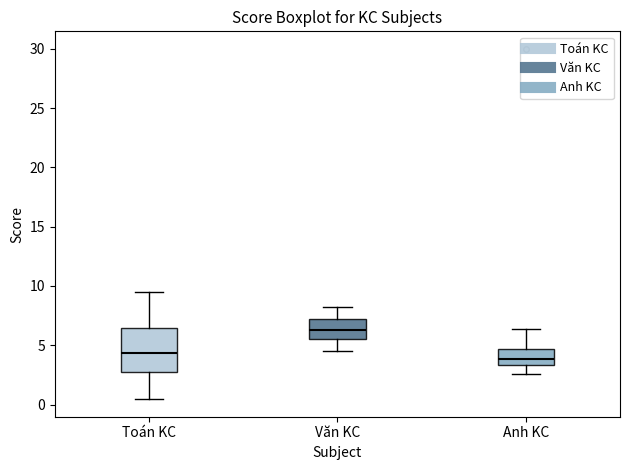

Reading left to right, transcribe this box plot: for each box, give where its median line is, the range the box spans, and where its two whiskers end, as read against the y-axis. The values are not printed on the chart, so give them approximately, as read against the axis.

Toán KC: median 4.5, box 2.5 to 6.5, whiskers 0.5 to 9.5
Văn KC: median 6.5, box 5.5 to 7.5, whiskers 4.5 to 8.5
Anh KC: median 4.0, box 3.5 to 4.5, whiskers 2.5 to 6.5